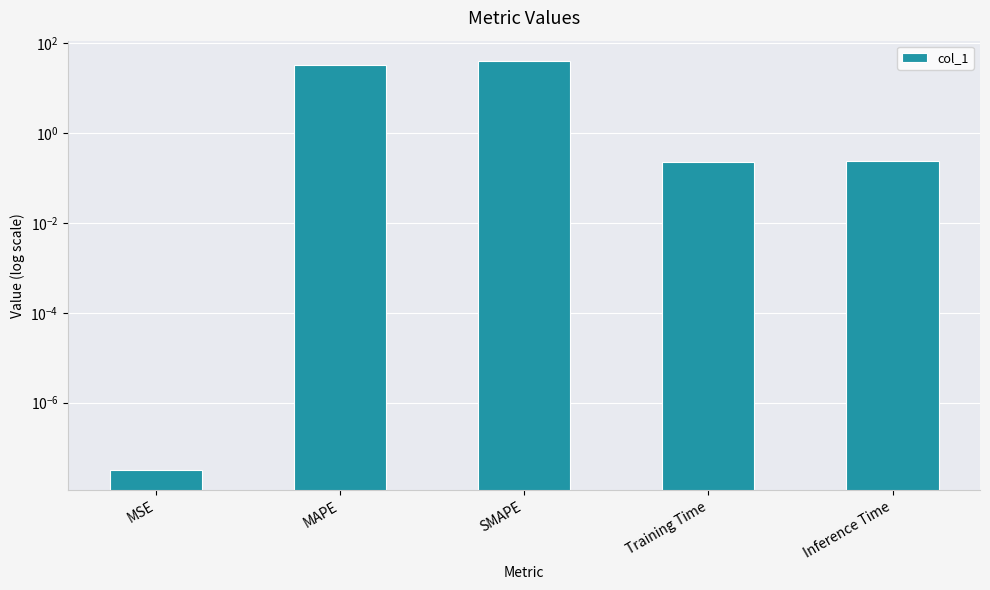

What is the difference between the maximum and minimum values?

39.9